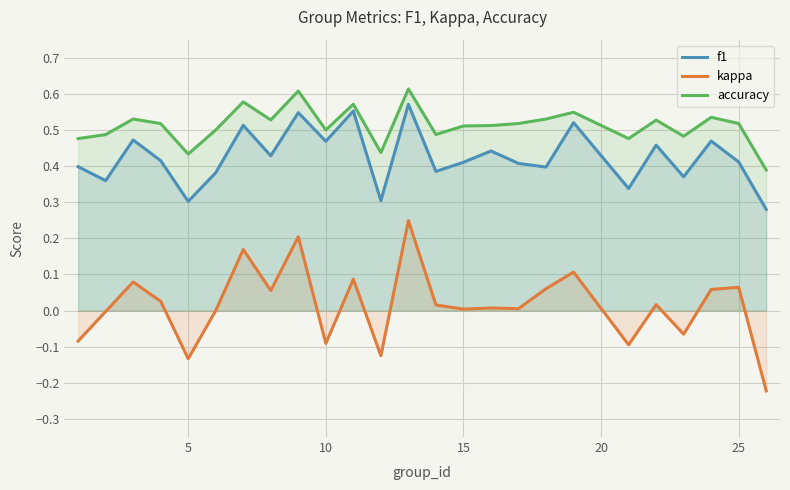

In kappa, how many points are lower than both neighbors (excluding endpoints)?

8